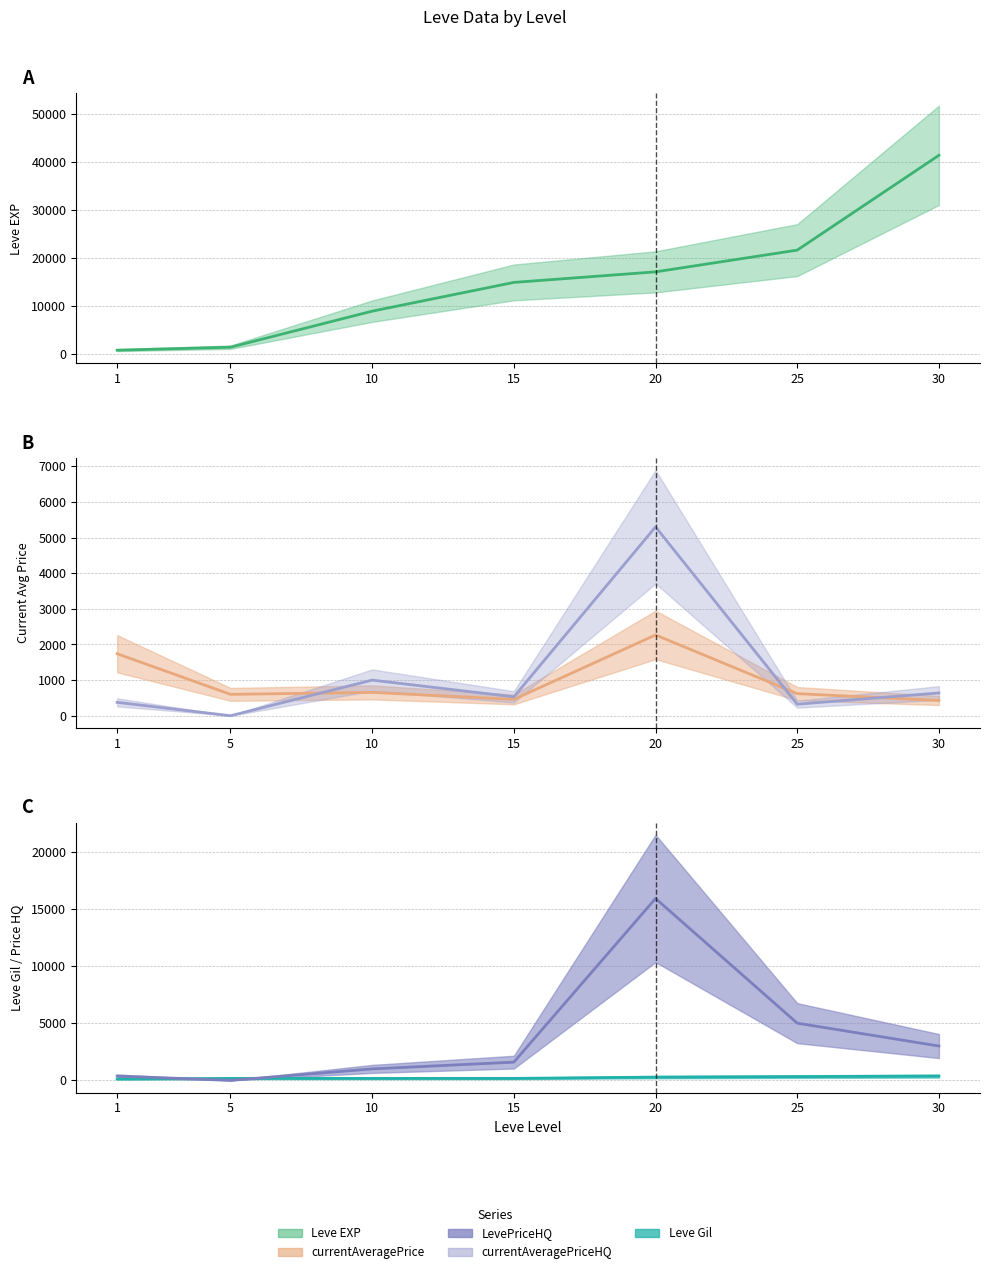

Reading left to right, transcribe all the data shown in this chart.

Leve EXP: 1=800	5=1420	10=8930	15=14920	20=17120	25=21650	30=41410
Leve Gil: 1=113	5=169	10=169	15=172	20=281	25=326	30=372
currentAveragePrice: 1=1740	5=600	10=655	15=459	20=2267	25=620	30=428
currentAveragePriceHQ: 1=376	5=0	10=1000	15=530	20=5300	25=324	30=639
LevePriceHQ: 1=376	5=0	10=1000	15=1592	20=15900	25=5000	30=2999